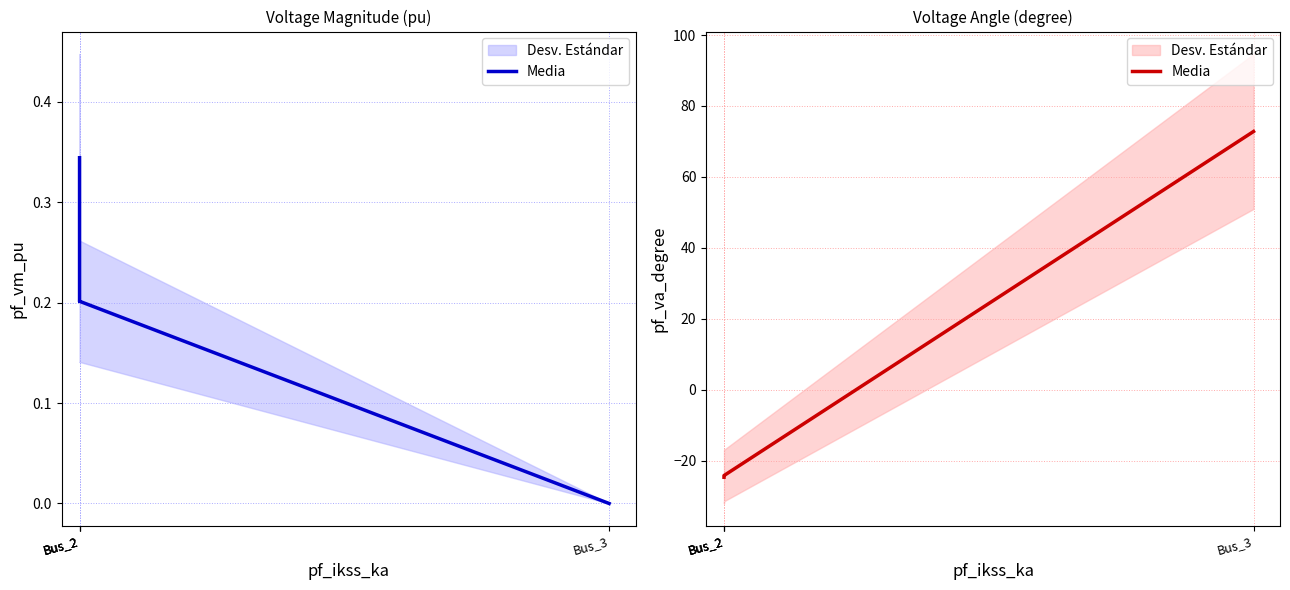

True or false: there are more than 2 points higher than both neighbors.

False